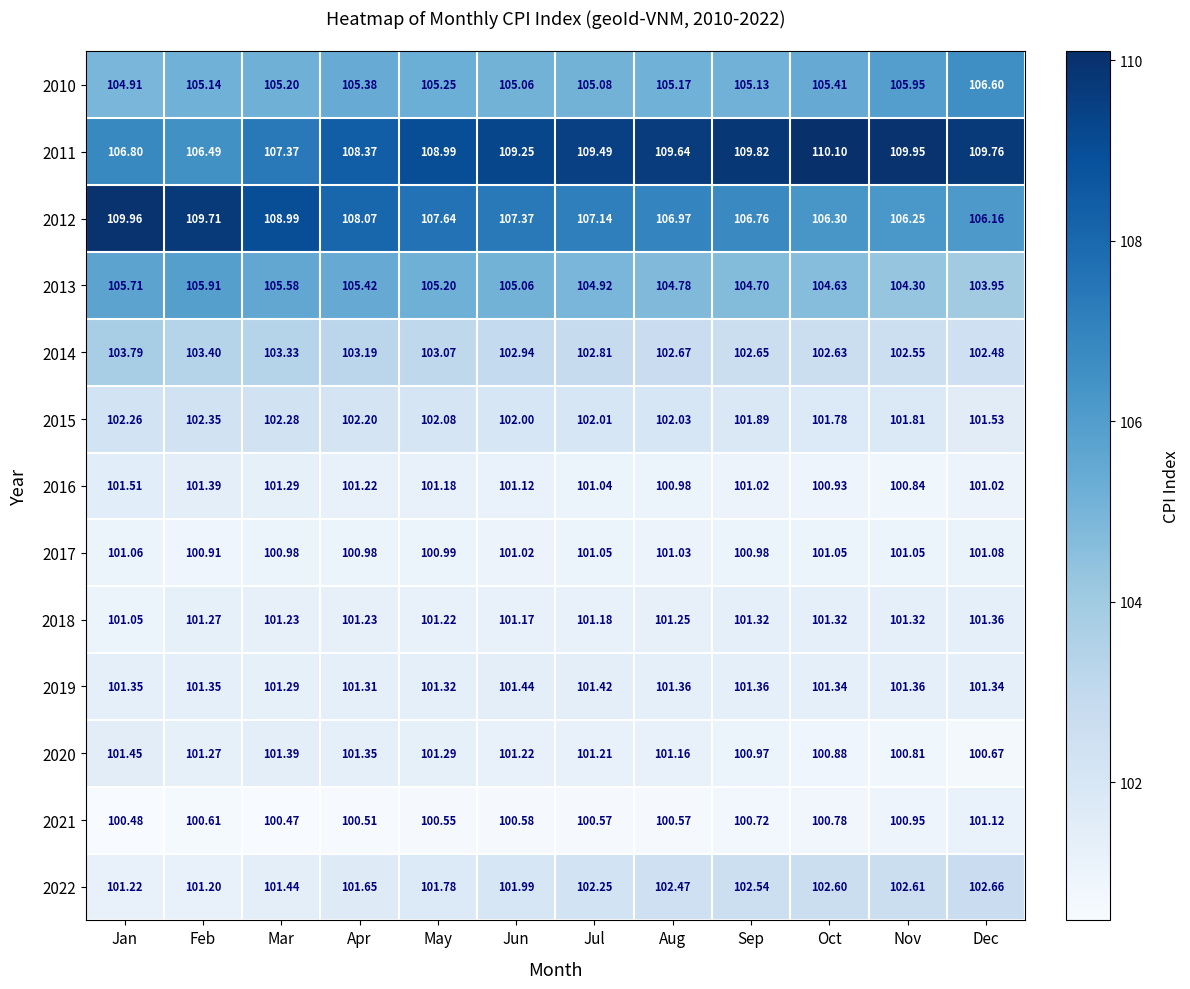

Which label corresponds to the largest value in the chart?

Oct